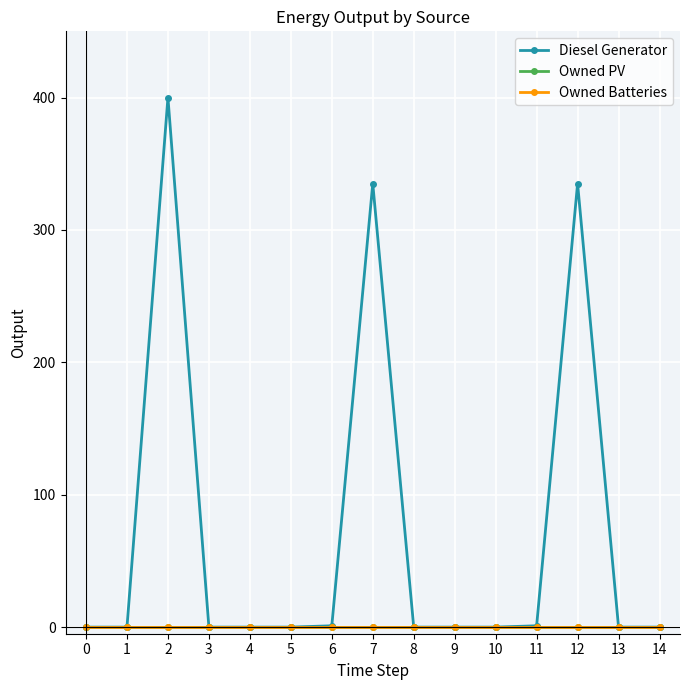

Is this an area chart (filled region under the line)?

No